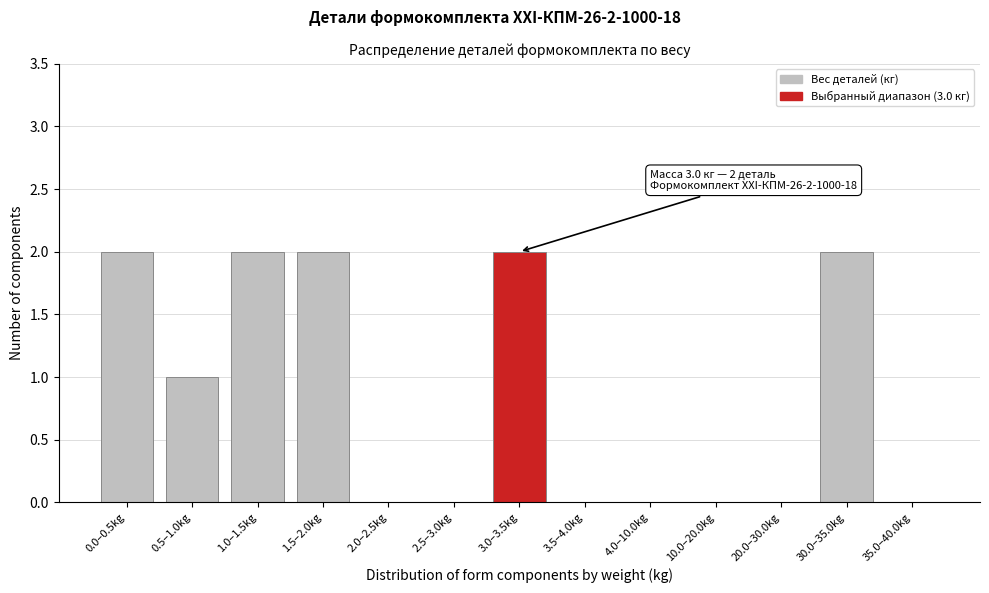

Reading left to right, list all the values displayed in this chart.

0.0–0.5kg=2	0.5–1.0kg=1	1.0–1.5kg=2	1.5–2.0kg=2	2.0–2.5kg=0	2.5–3.0kg=0	3.0–3.5kg=2	3.5–4.0kg=0	4.0–10.0kg=0	10.0–20.0kg=0	20.0–30.0kg=0	30.0–35.0kg=2	35.0–40.0kg=0